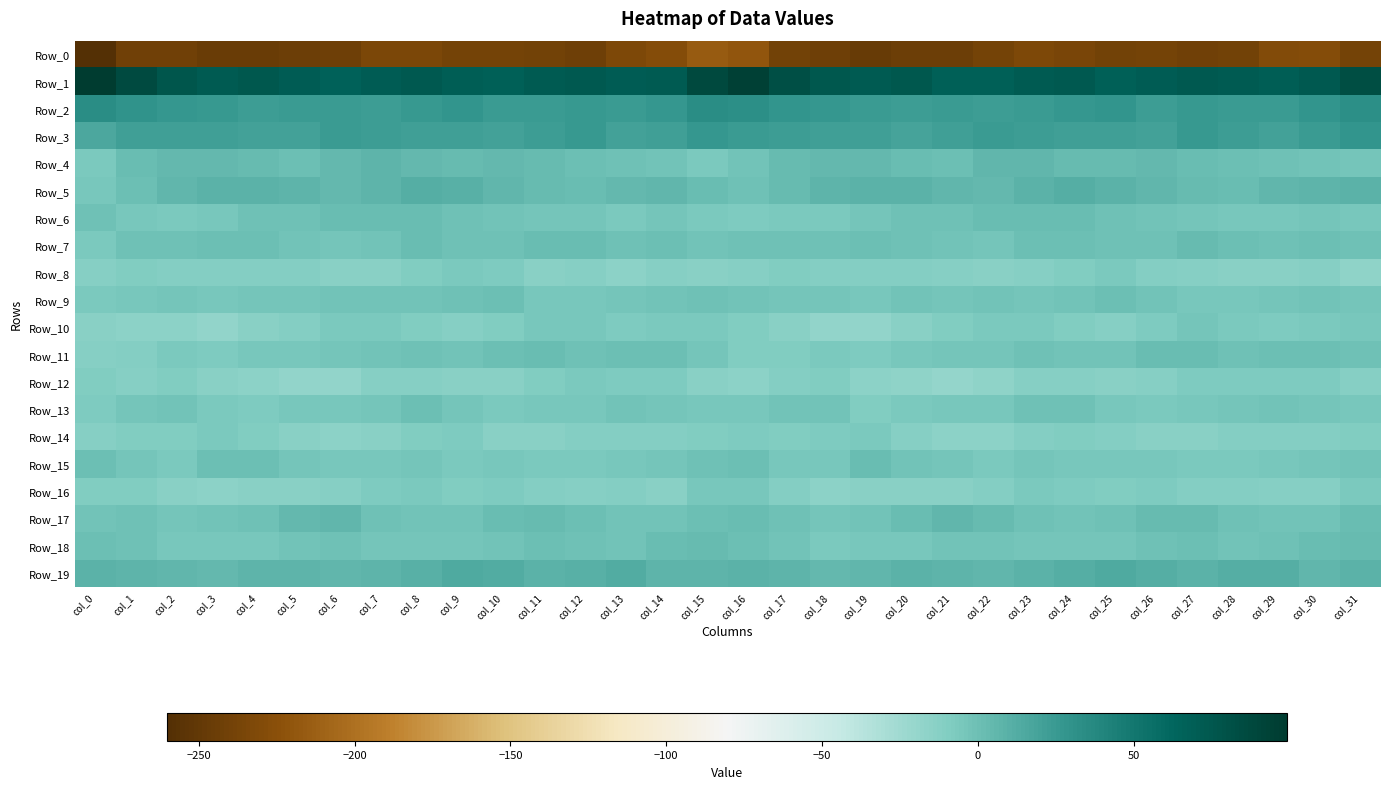

What is the total value across all series at col_9?

-163.6